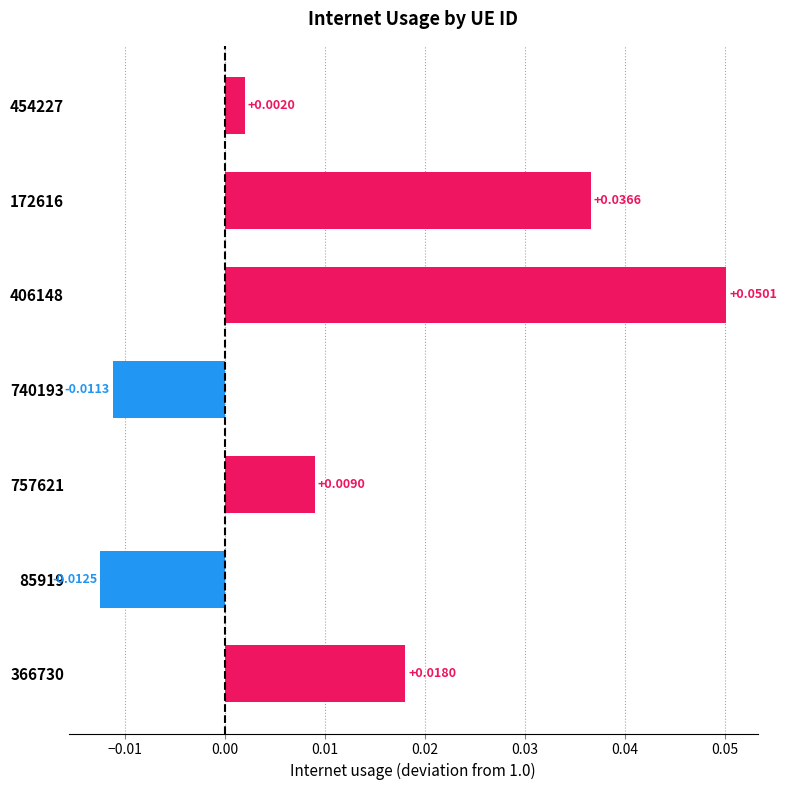

How many bars are there in total?

7